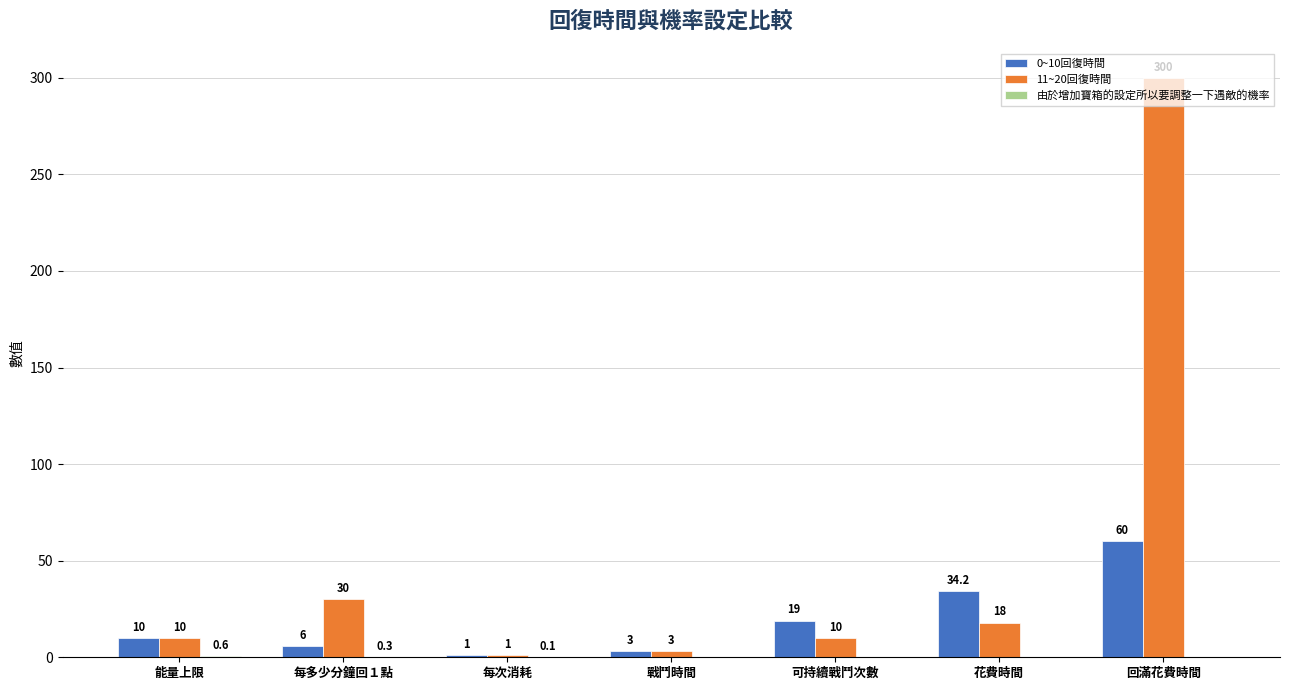

What is the total value across all series at 回滿花費時間?

360.0